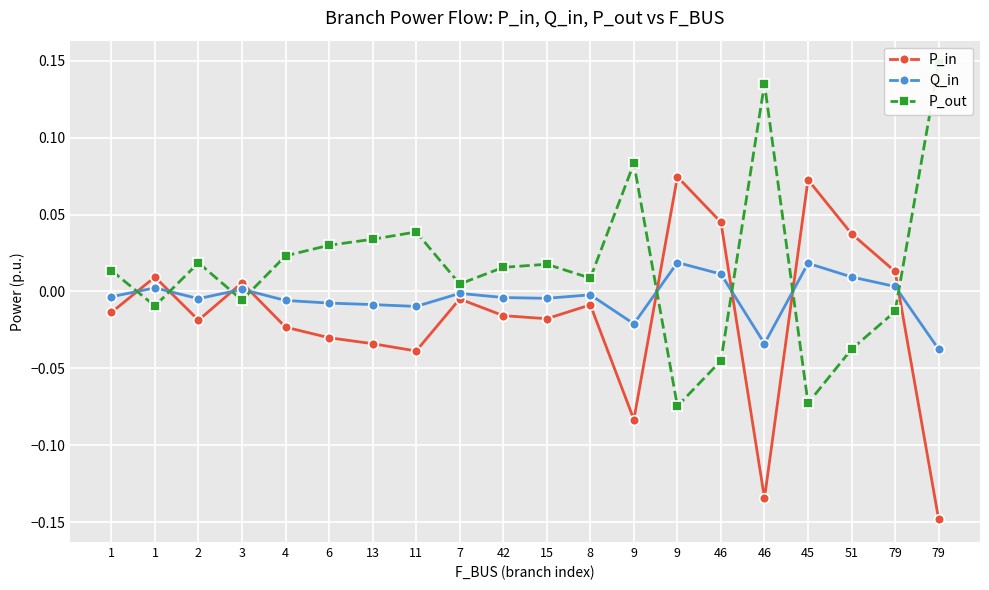

Where is the first local maximum for Q_in?

1